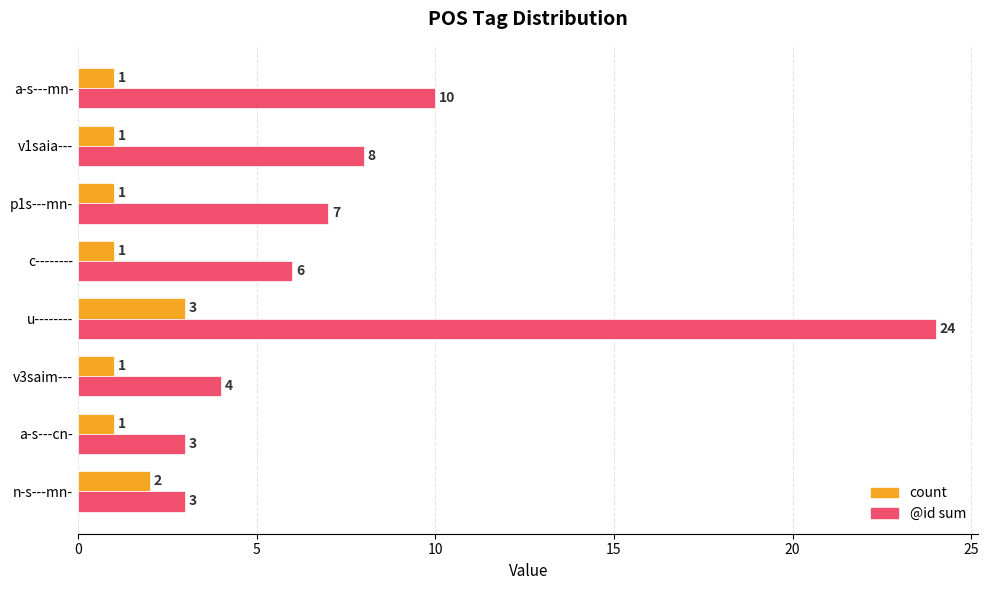

At which category is the sum across all series the highest?

u--------